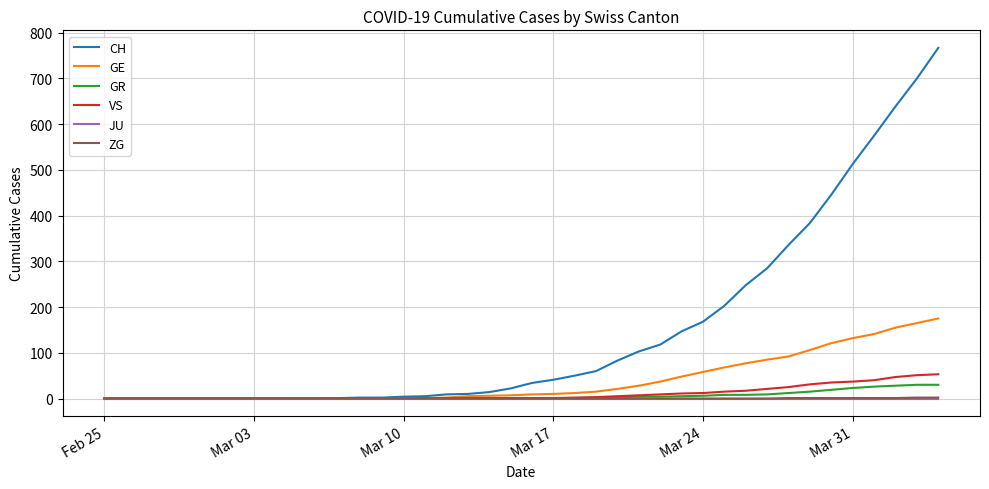

What is the highest value of the CH series?

767